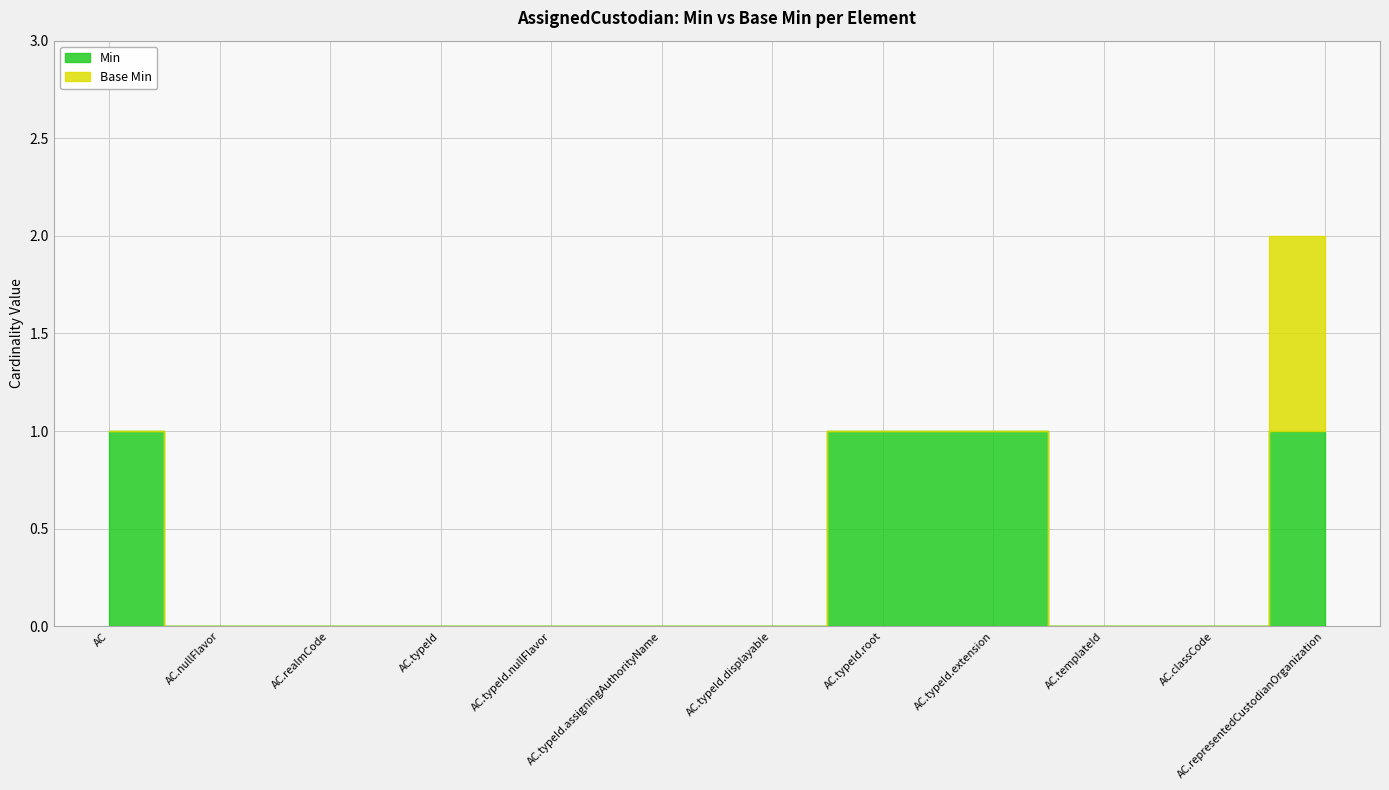

Is the value of Min at AssignedCustodian.typeId.displayable greater than the value of Base Min at AssignedCustodian.realmCode?

No